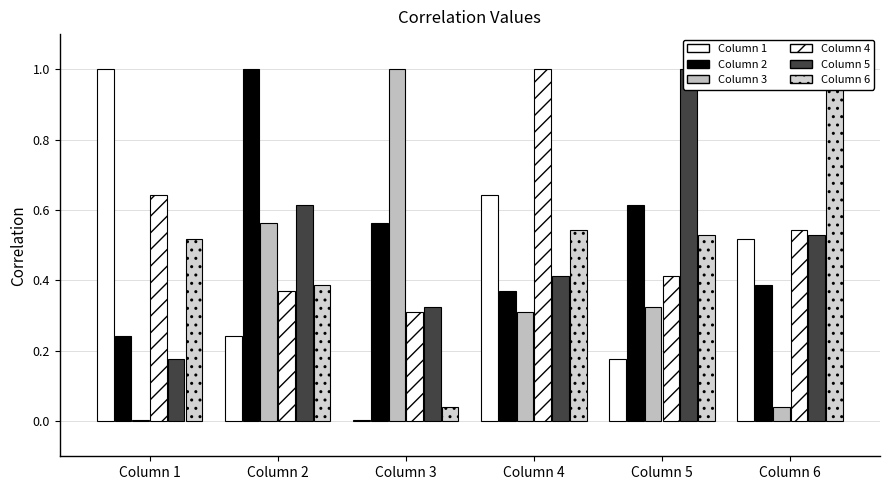

What is the sum of the Column 3 values at Column 5 and Column 3?

1.3